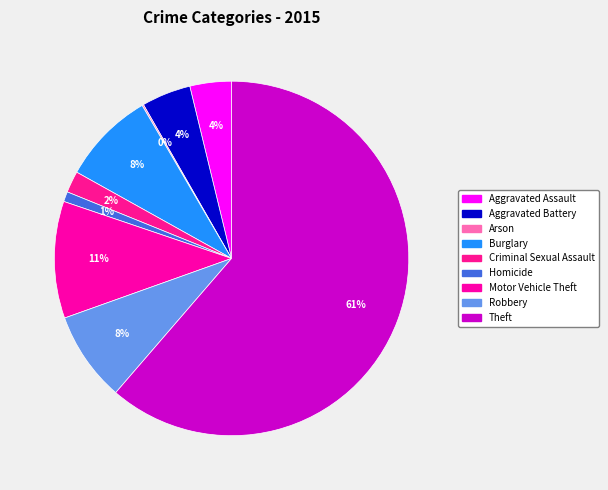

Does Arson represent more than half of the total?

No